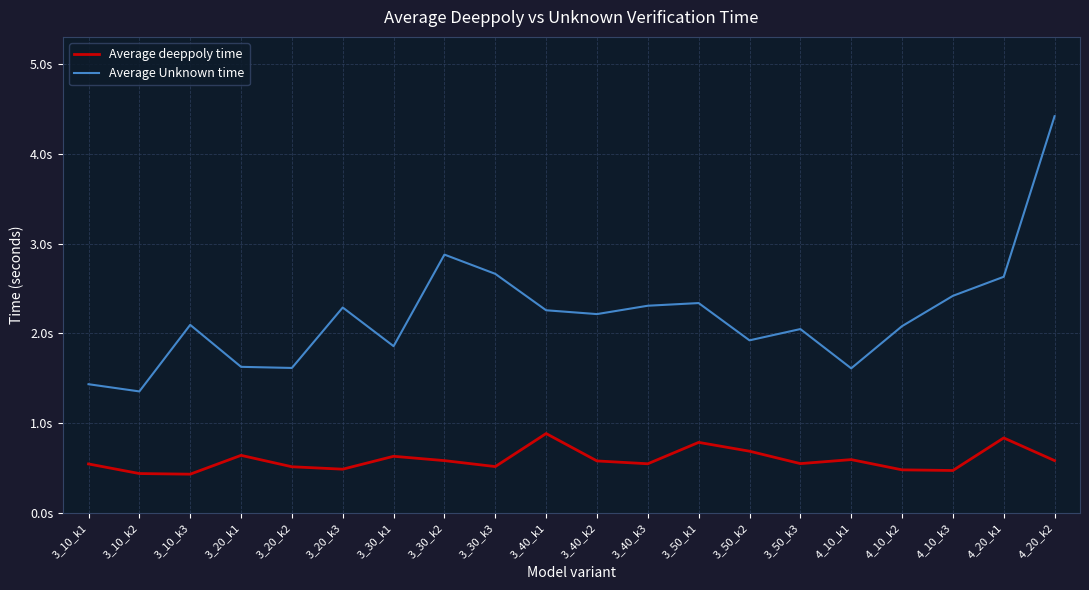

At how many categories does at least one series exceed 4?

1